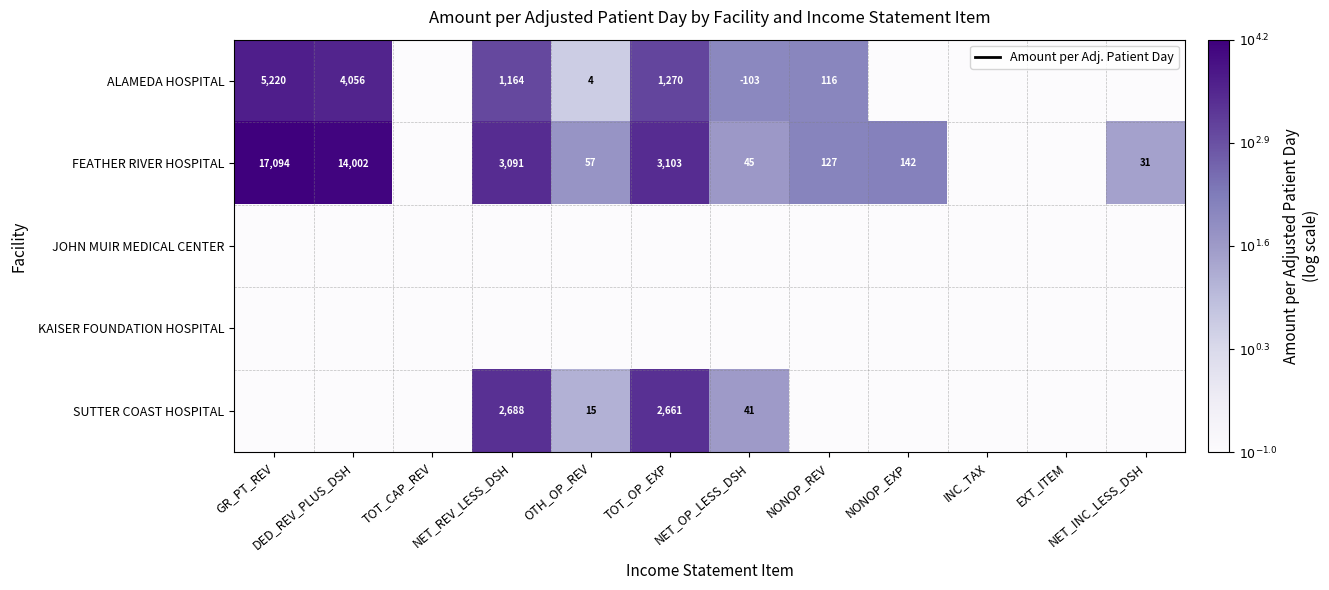

Count the number of data series in this chart.

5